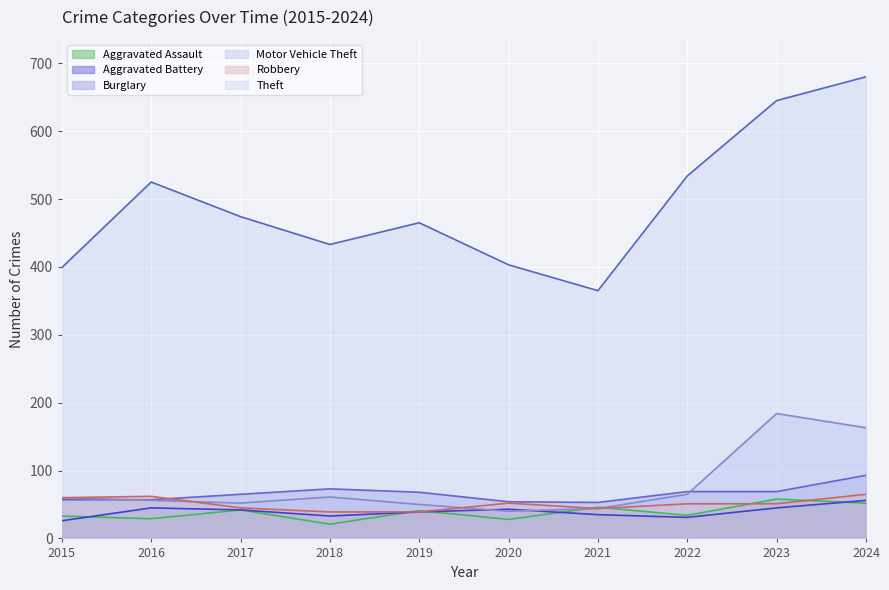

Which has a higher value, 2021 or 2016?

2021